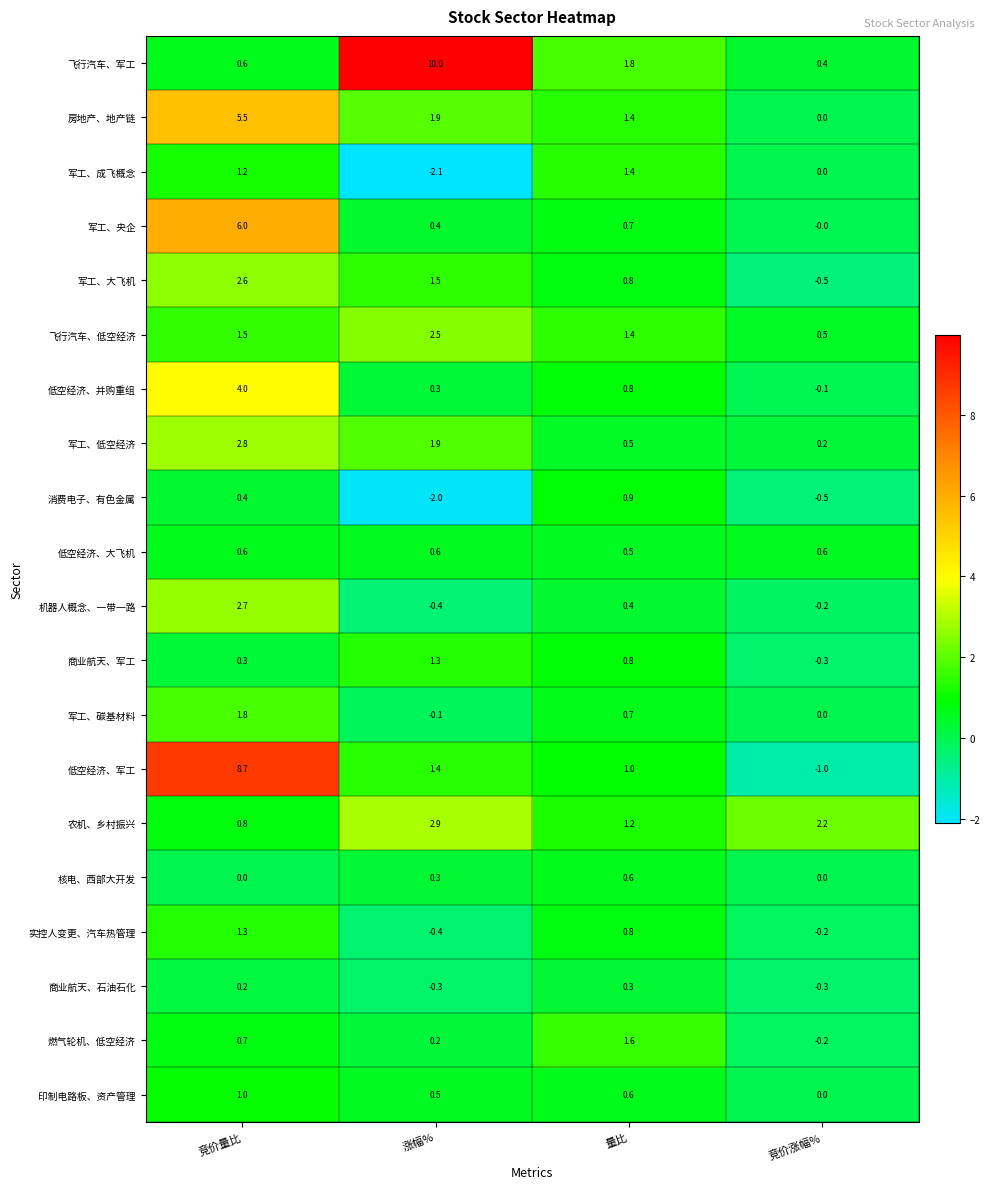

What is the difference between the maximum and minimum values in the 机器人概念、一带一路 series?

3.1